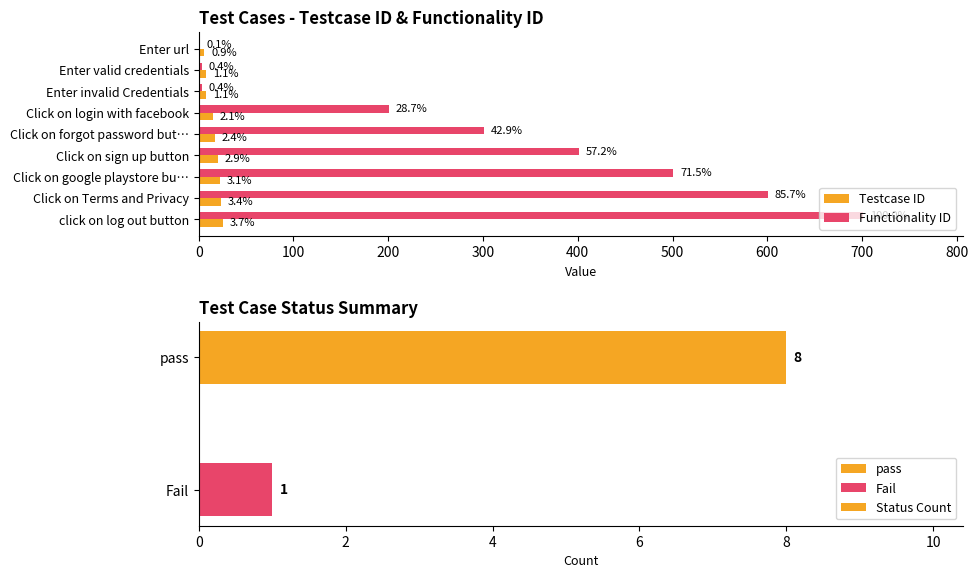

At which label is Functionality ID closest to 351?

Click on forgot password but…